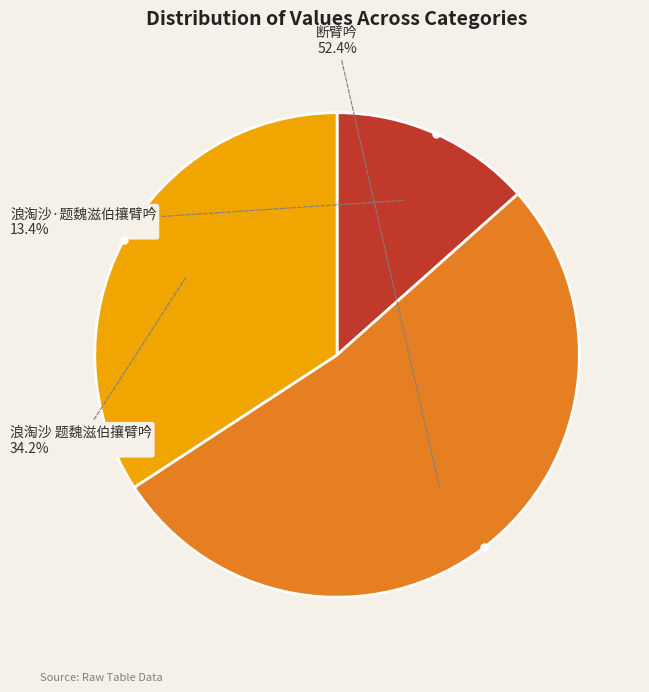

Do 浪淘沙·题魏滋伯攘臂吟 and 断臂吟 together represent more than half of the pie?

Yes